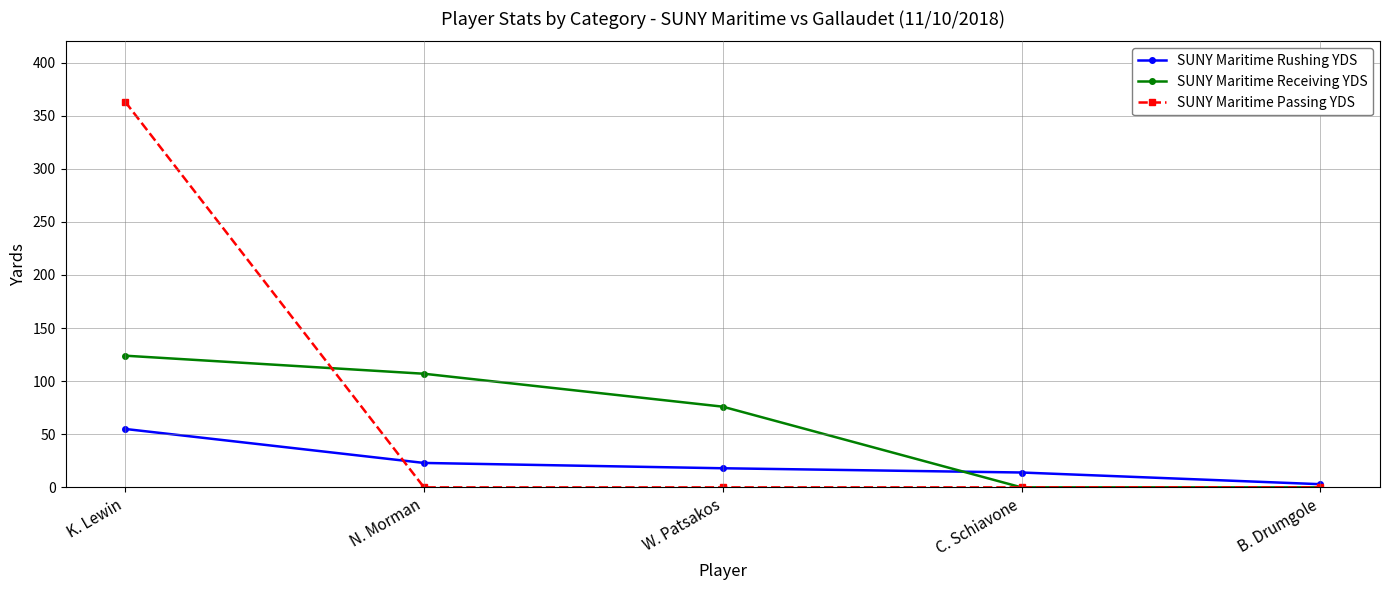

Is it true that SUNY Maritime Receiving YDS equals 0 at B. Drumgole?

True